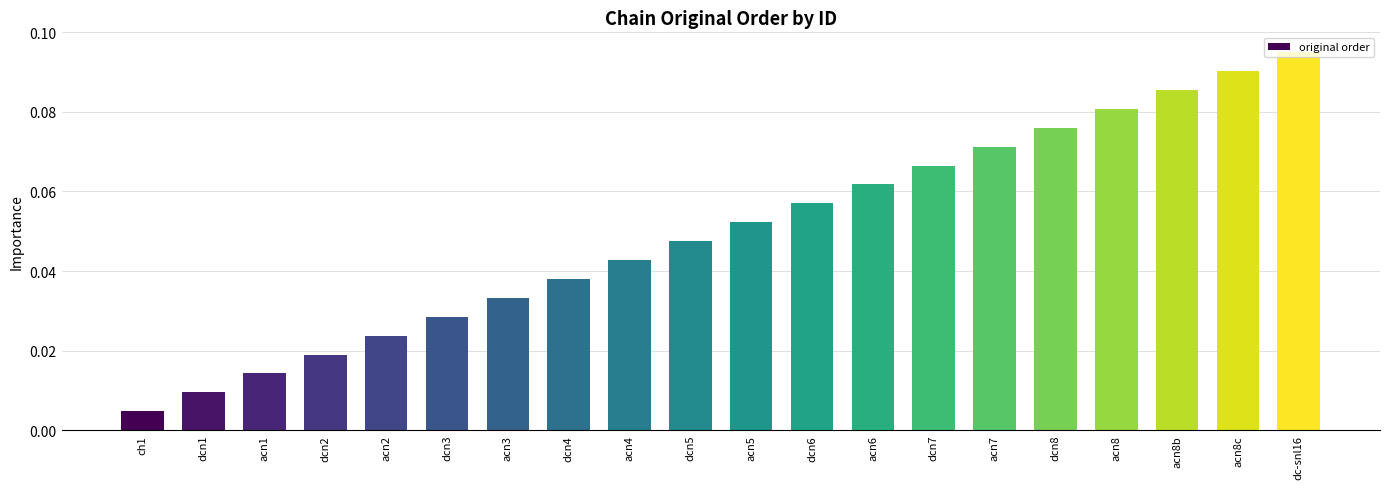

Does the chart contain stacked bars?

No